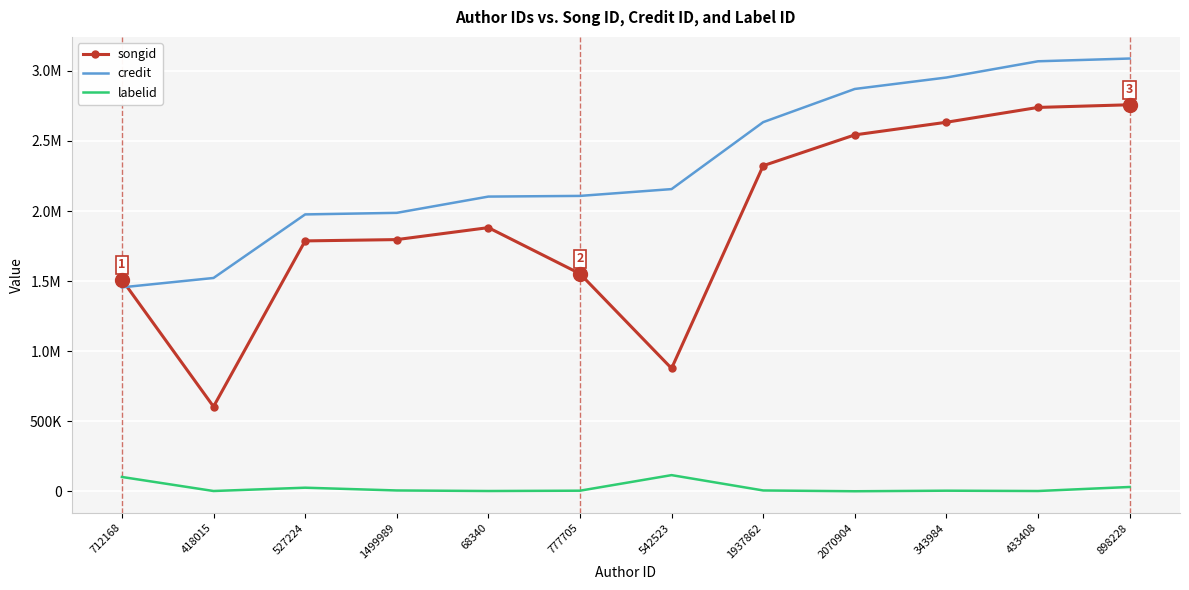

Rank the series by their average value, from highest to lowest.

credit, songid, labelid